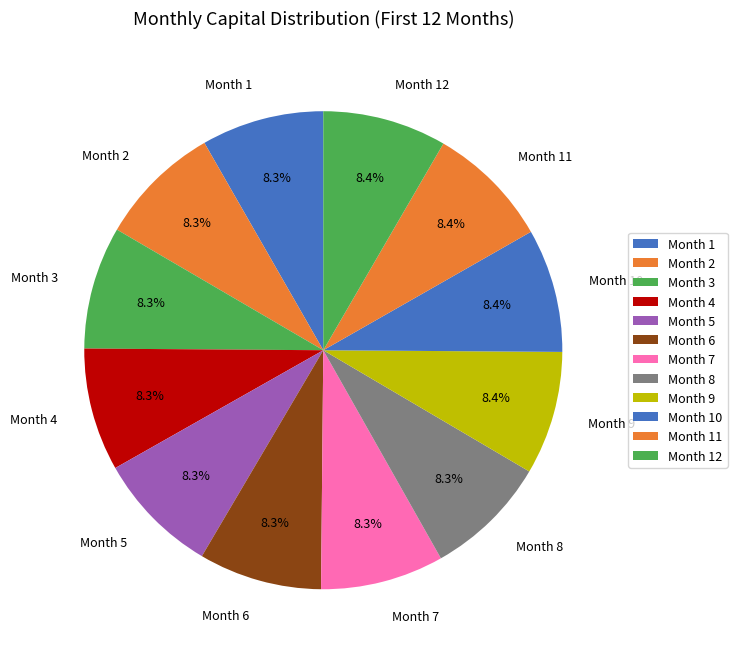

Combined, what portion of the pie is Month 8 and Month 2?

16.6%